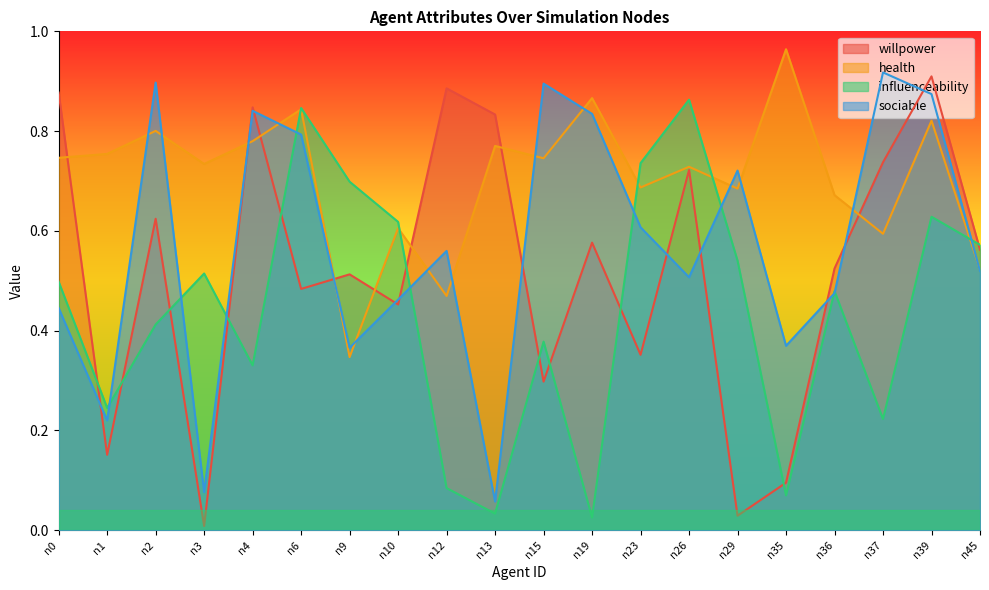

In health, how many points are higher than both neighbors (excluding endpoints)?

8